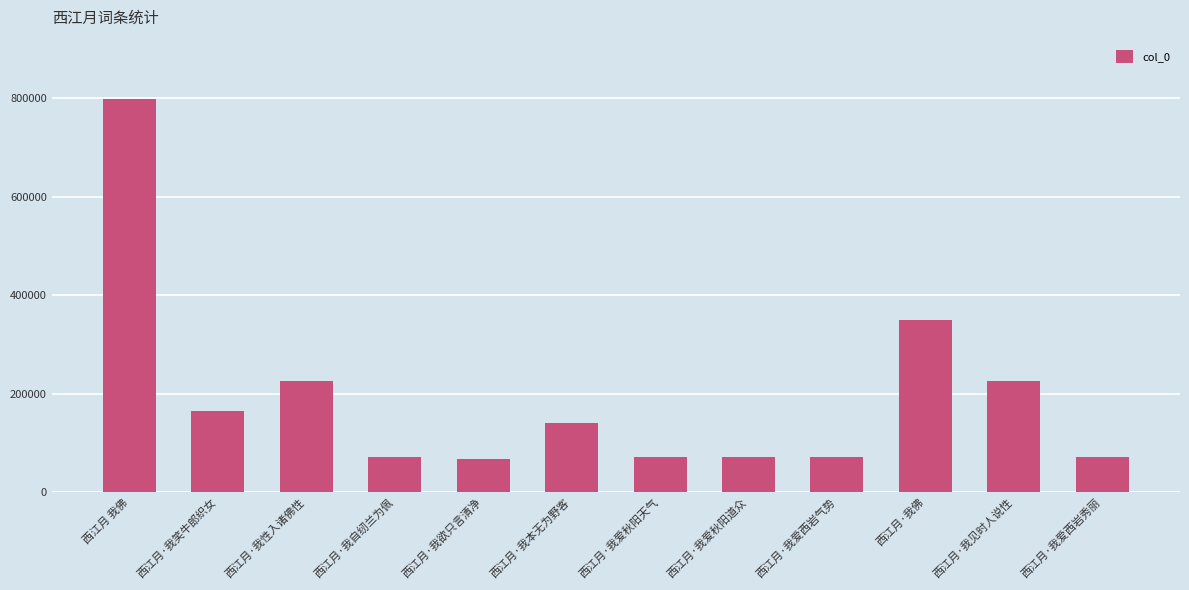

Count the number of data series in this chart.

1